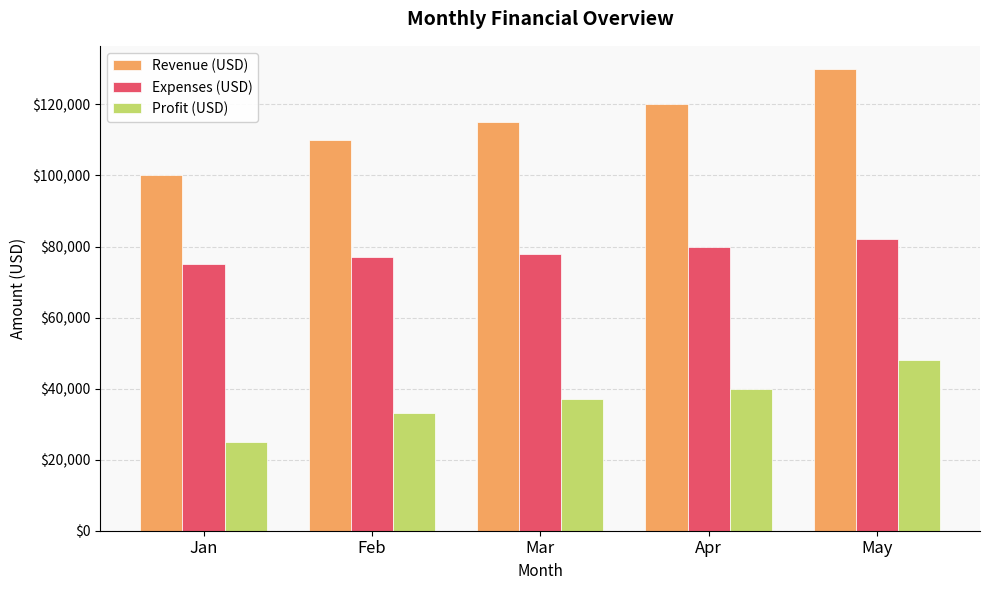

Rank the series by their average value, from lowest to highest.

Profit (USD), Expenses (USD), Revenue (USD)